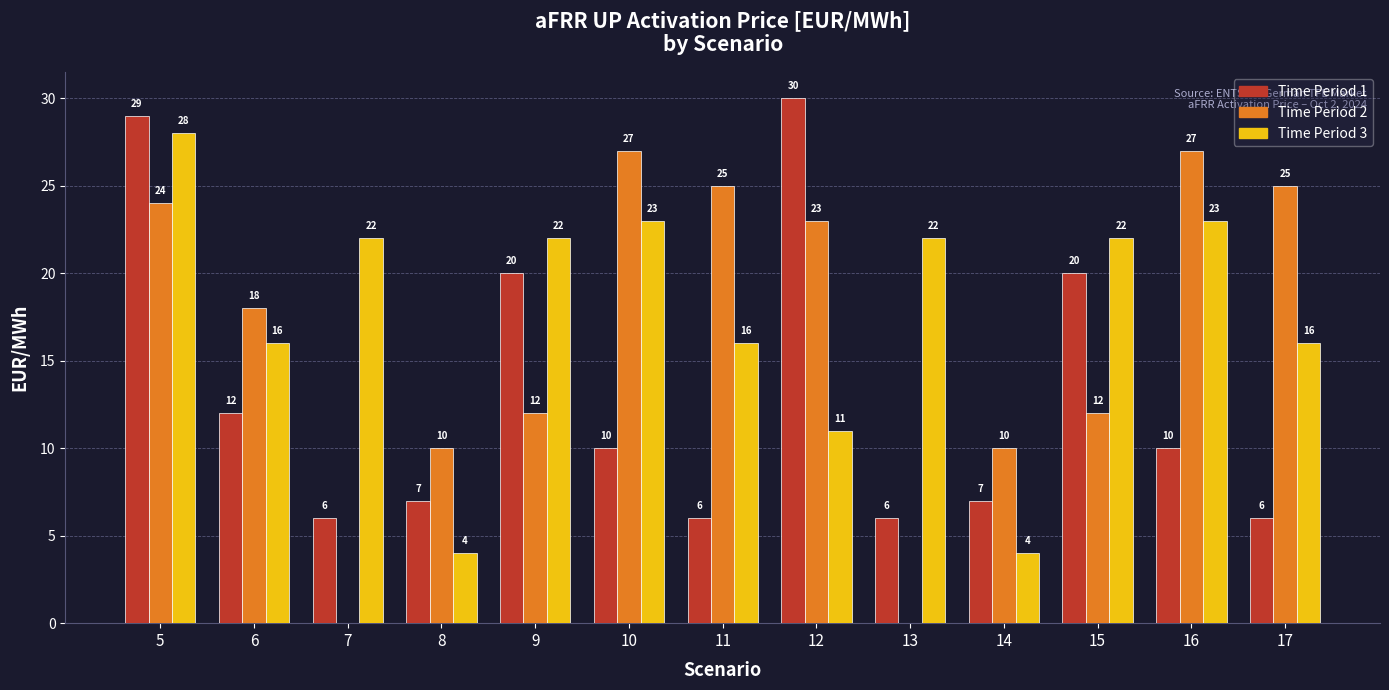

Which label corresponds to the largest value in the chart?

12